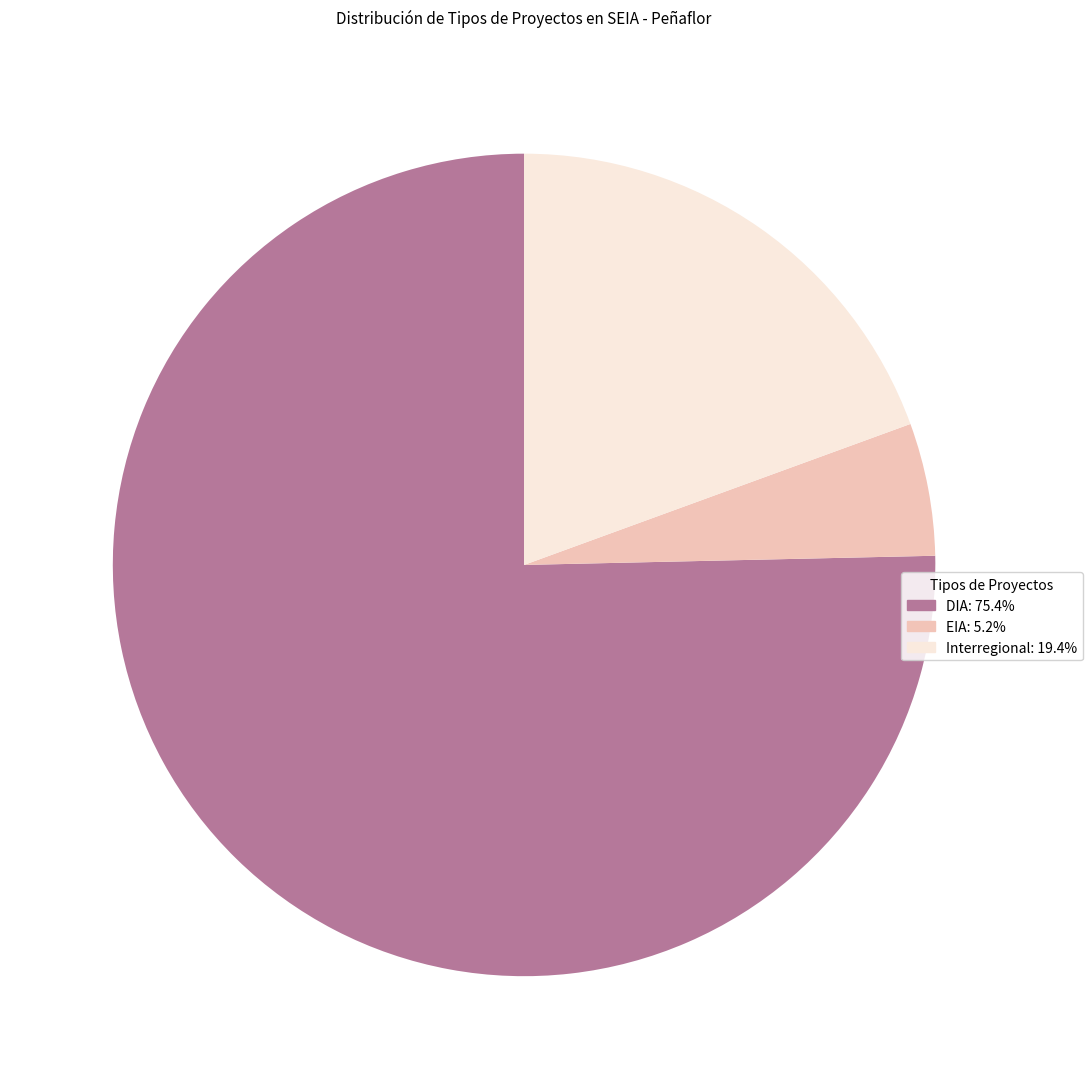

Rank the categories by value from lowest to highest.

EIA, Interregional, DIA